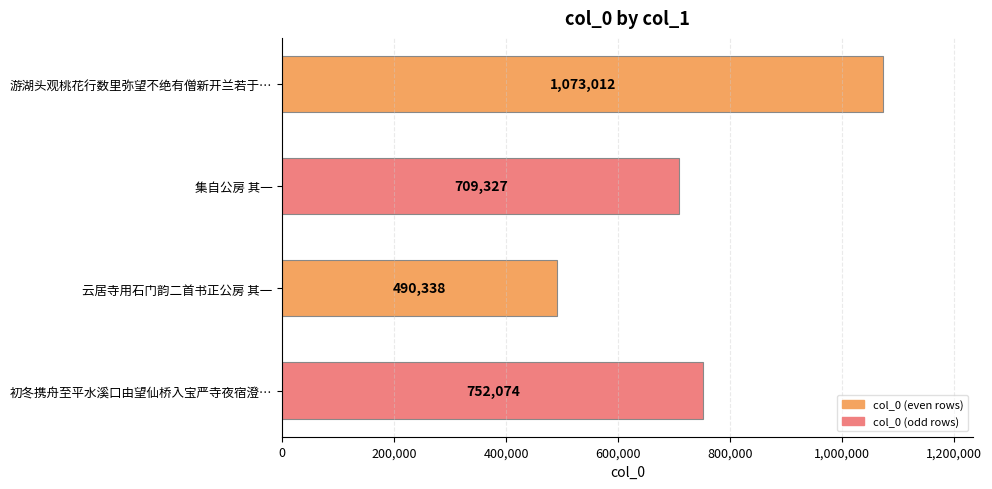

Between 集自公房 其一 and 初冬携舟至平水溪口由望仙桥入宝严寺夜宿澄…, which is larger?

初冬携舟至平水溪口由望仙桥入宝严寺夜宿澄…